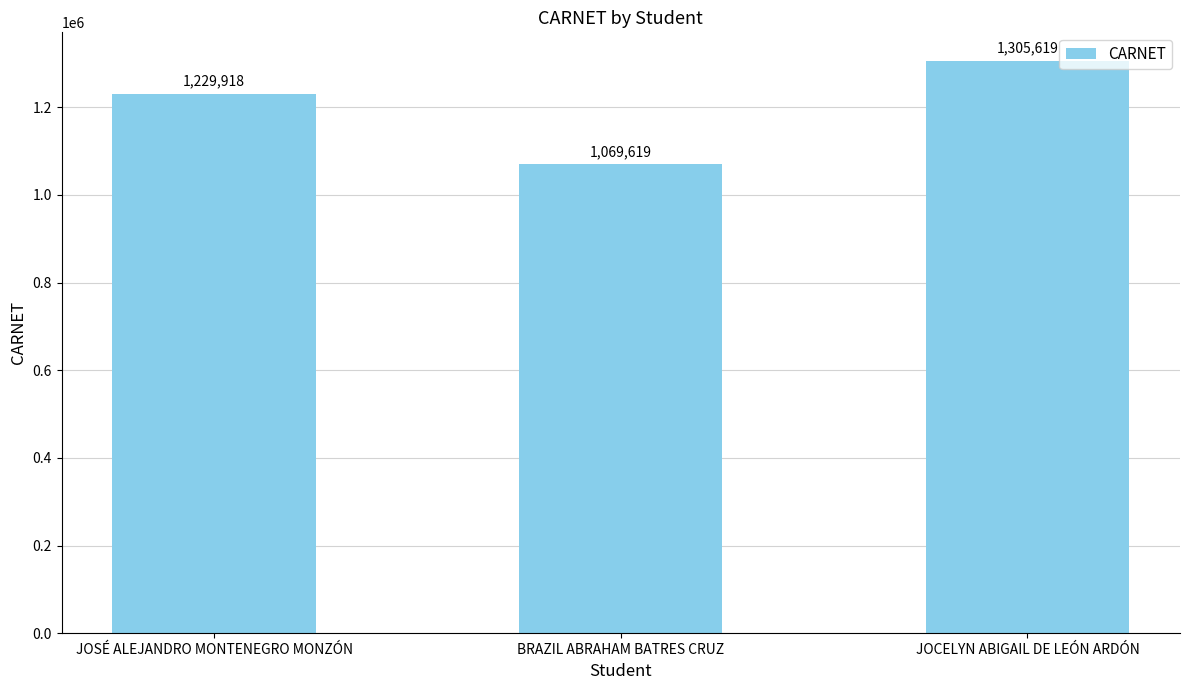

What is the ratio of the value at BRAZIL ABRAHAM BATRES CRUZ to the value at JOSÉ ALEJANDRO MONTENEGRO MONZÓN?

0.9